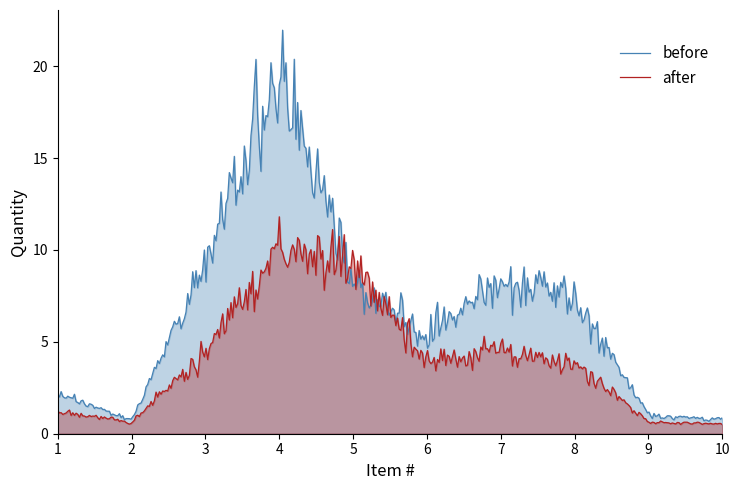

Which series has the largest range (max minus min)?

before